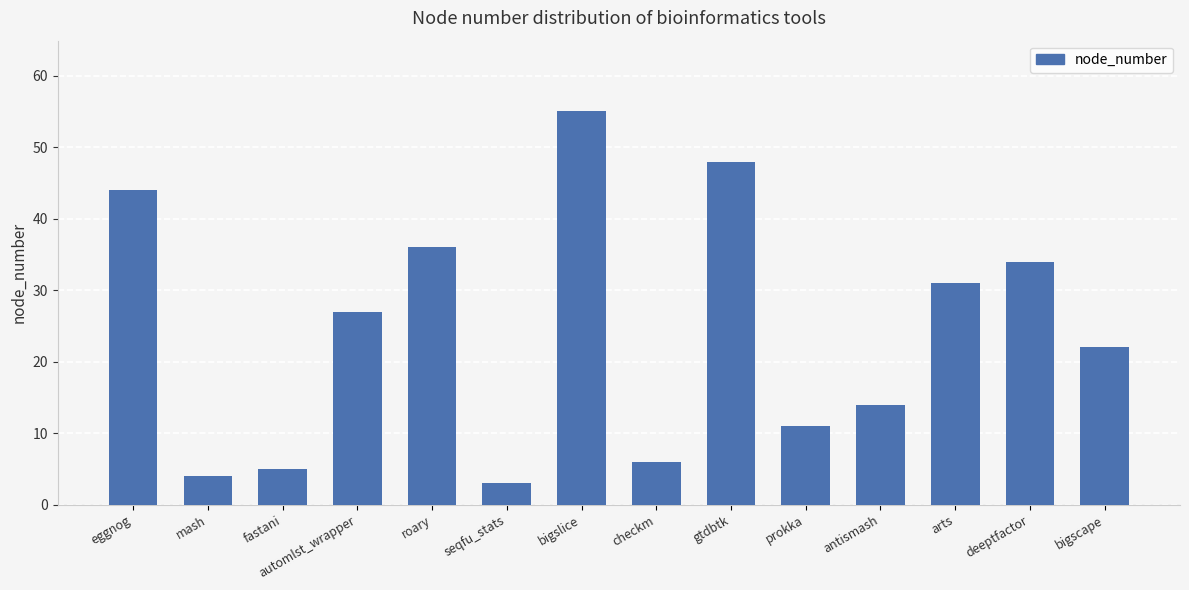

What position from the left is deeptfactor?

13